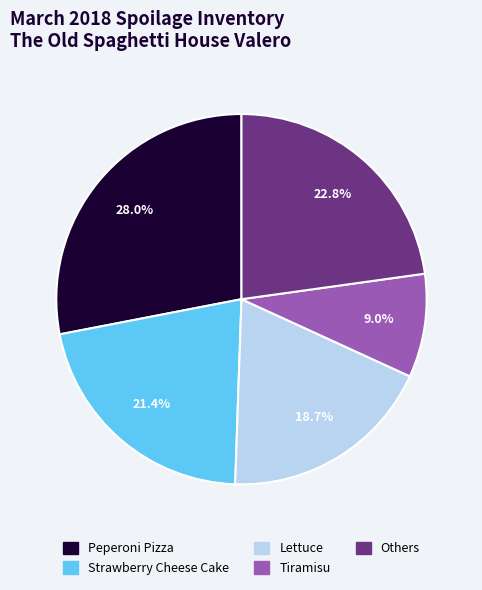

How many slices are in this pie chart?

5